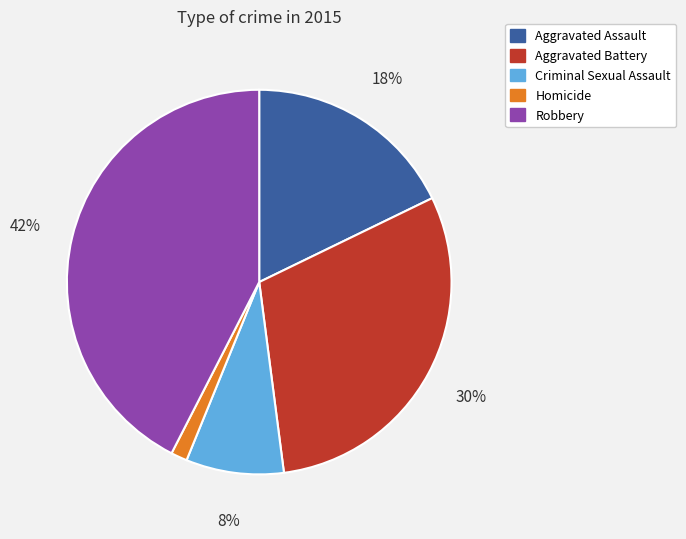

Which category has the smallest portion of the pie?

Homicide